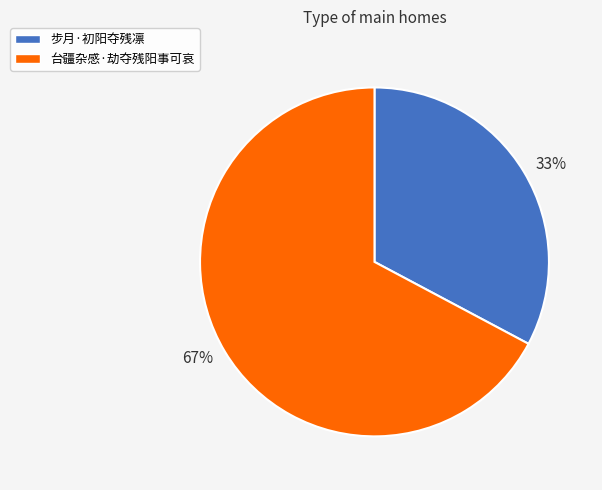

Do 67% and 33% together represent more than half of the pie?

Yes